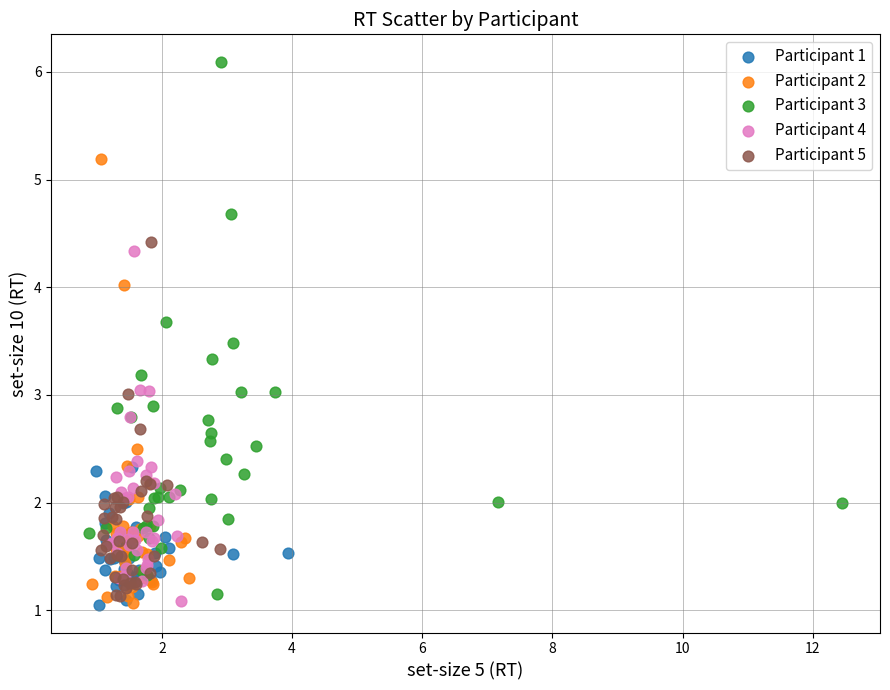

Which series contains the highest Y value?

Participant 3